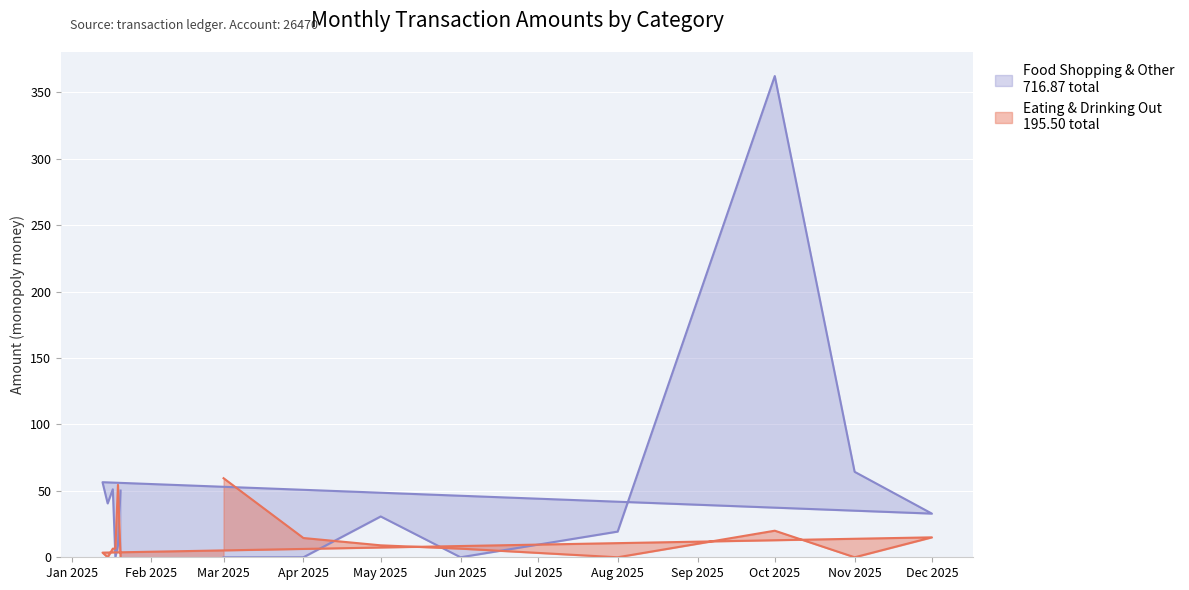

After their last crossing, which series has the higher values: Food Shopping & Other or Eating & Drinking Out?

Food Shopping & Other